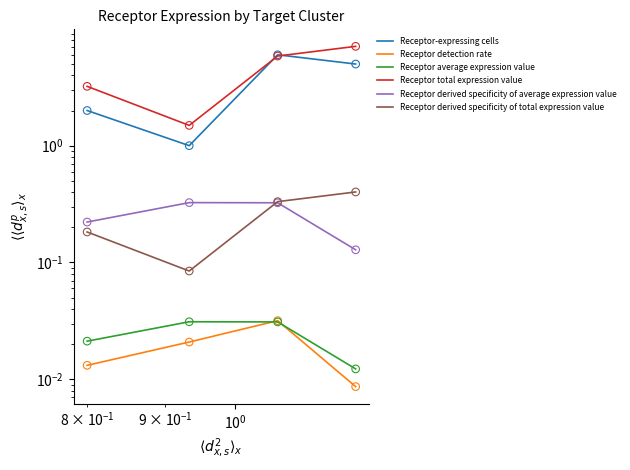

Which series has the largest total across all categories?

Receptor total expression value